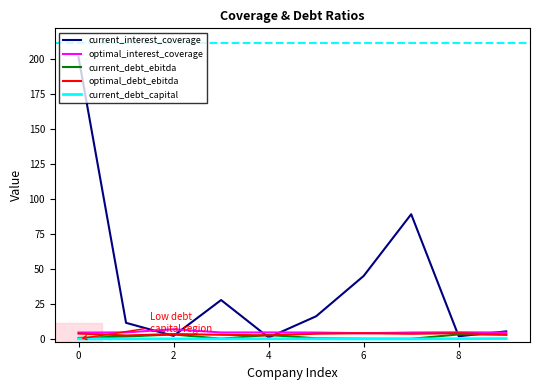

Which series has the largest total across all categories?

current_interest_coverage